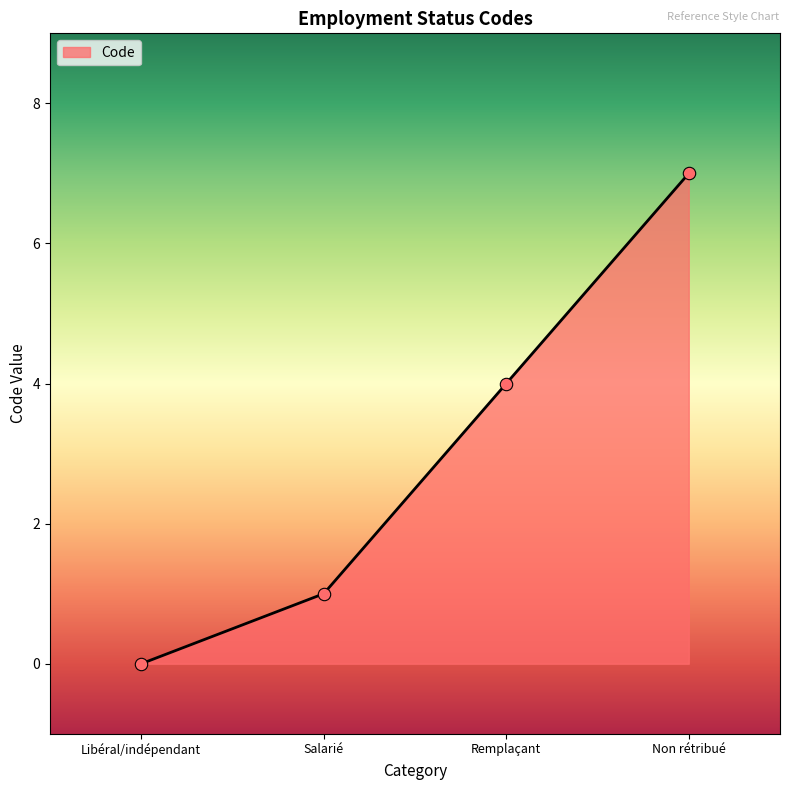

What is the change in value from Libéral/indépendant to Remplaçant?

+4